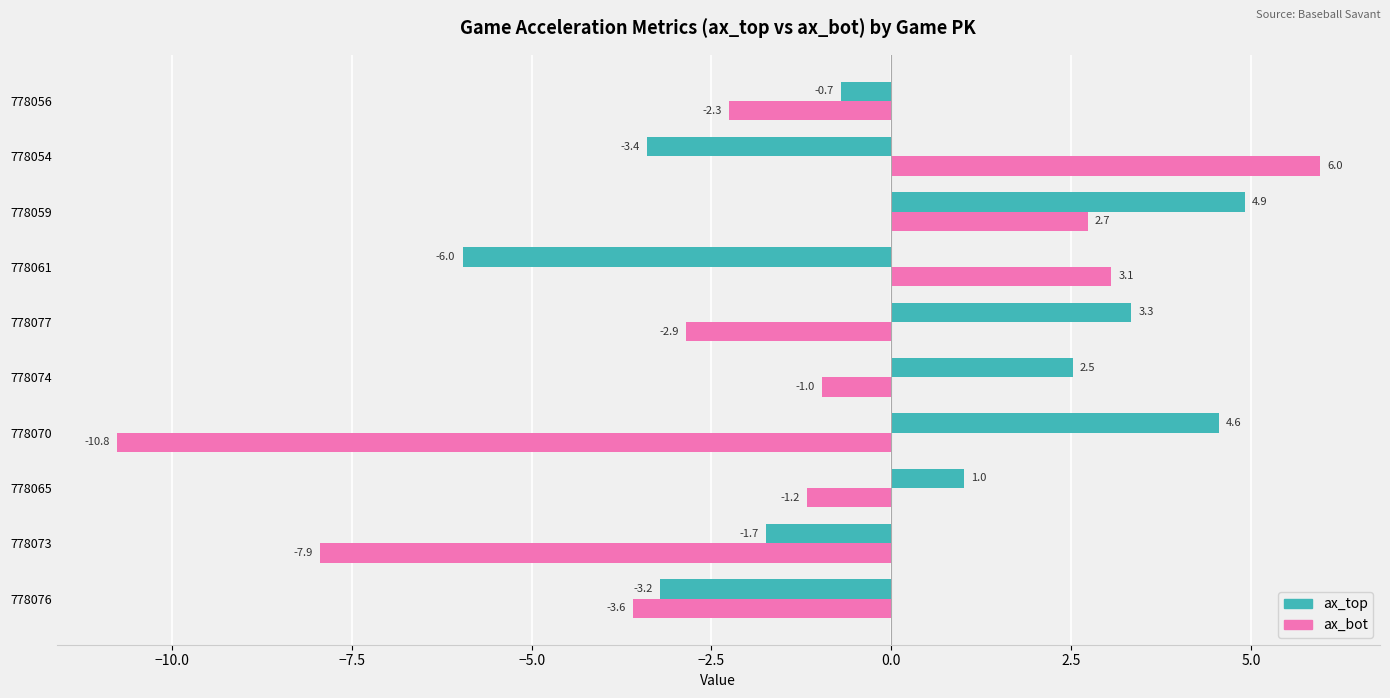

What is the highest value of the ax_bot series?

6.0